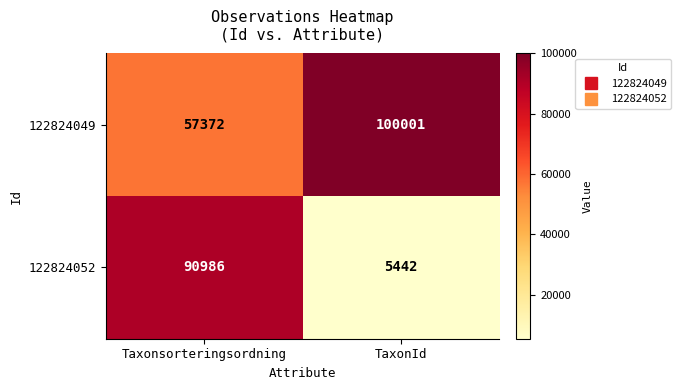

What is the total value across all series at TaxonId?

105443